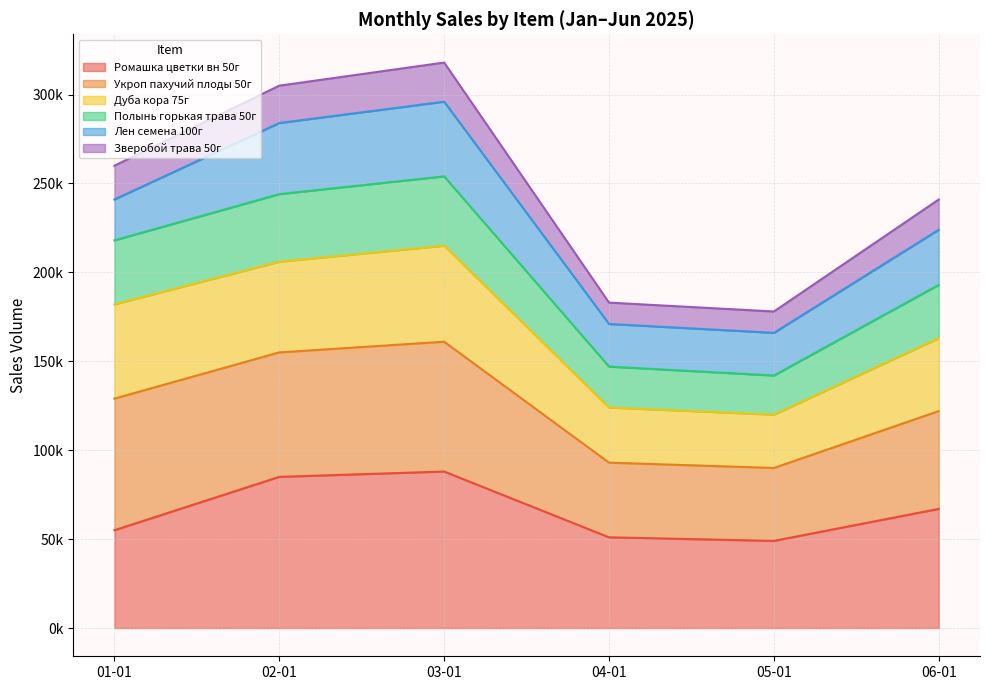

How many values in the Ромашка цветки вн 50г series exceed 67000?

2